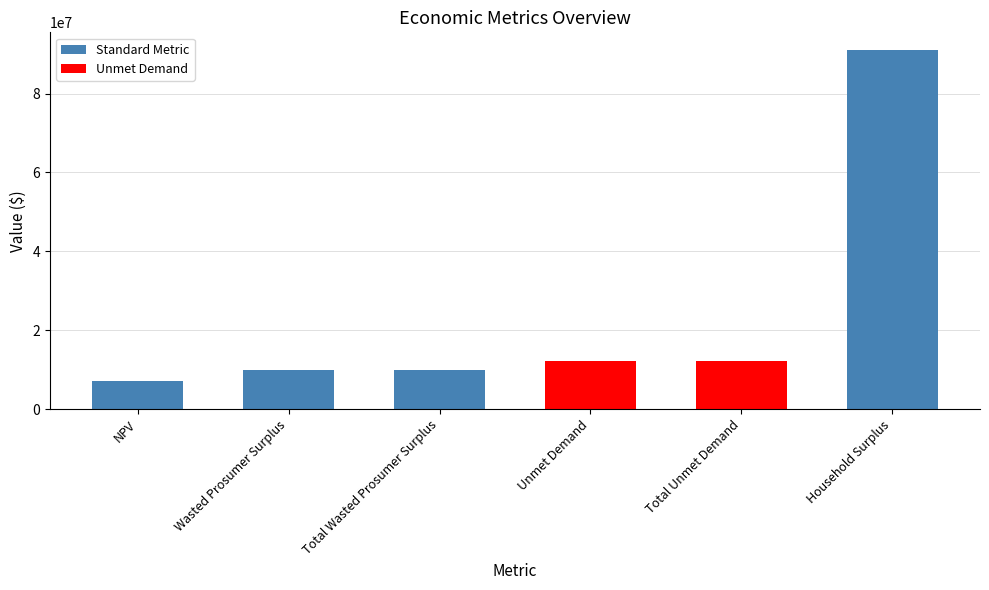

What position from the right is NPV?

6